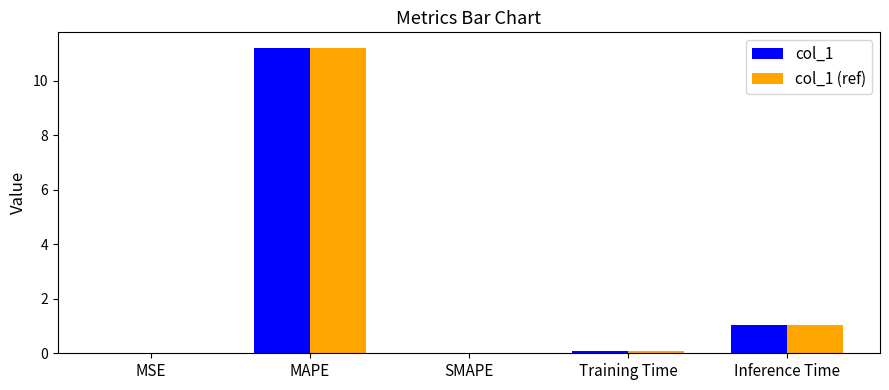

At which label is col_1 closest to 5?

Inference Time